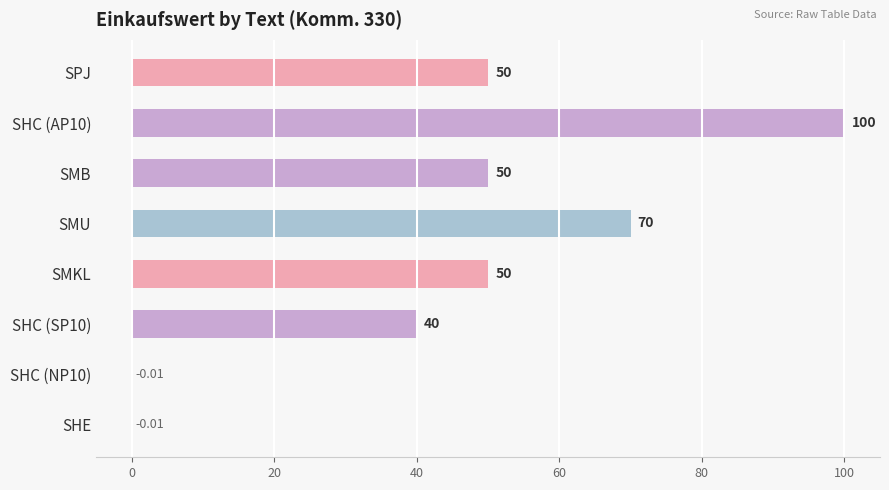

What is the change in value from SHC (AP10) to SMB?

-50.0